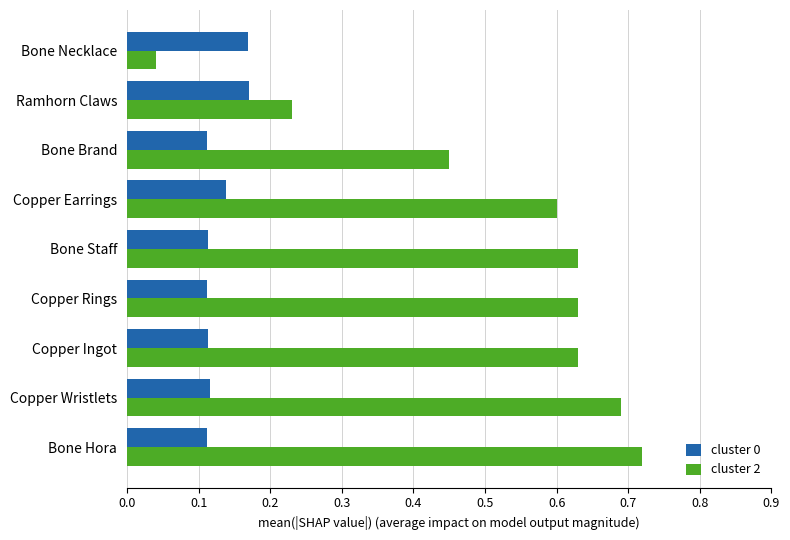

Which series has the widest spread of values?

cluster 2